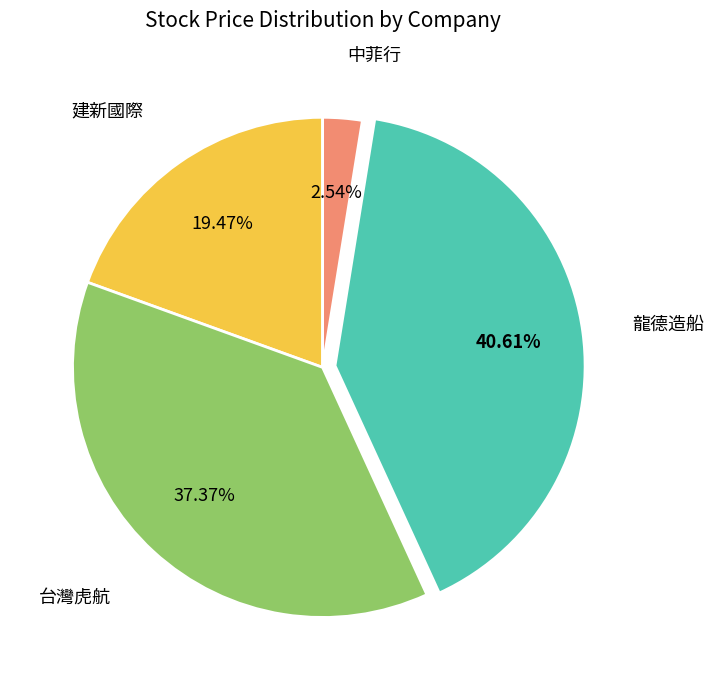

How many segments does this pie chart have?

4